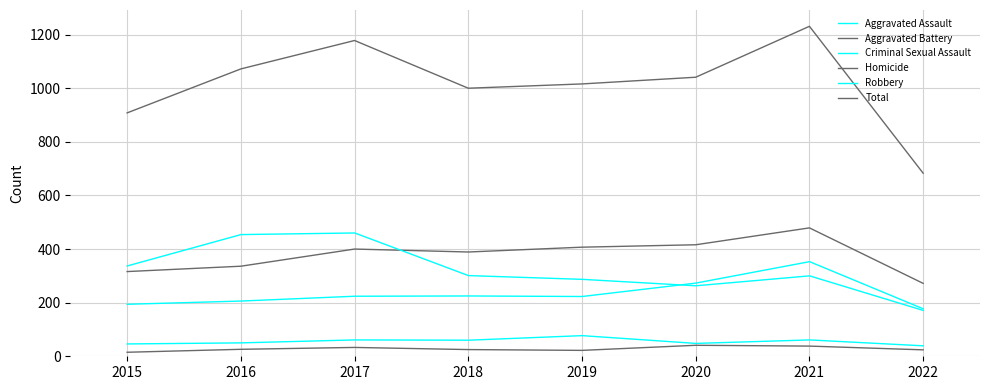

Which series has the largest total across all categories?

Total